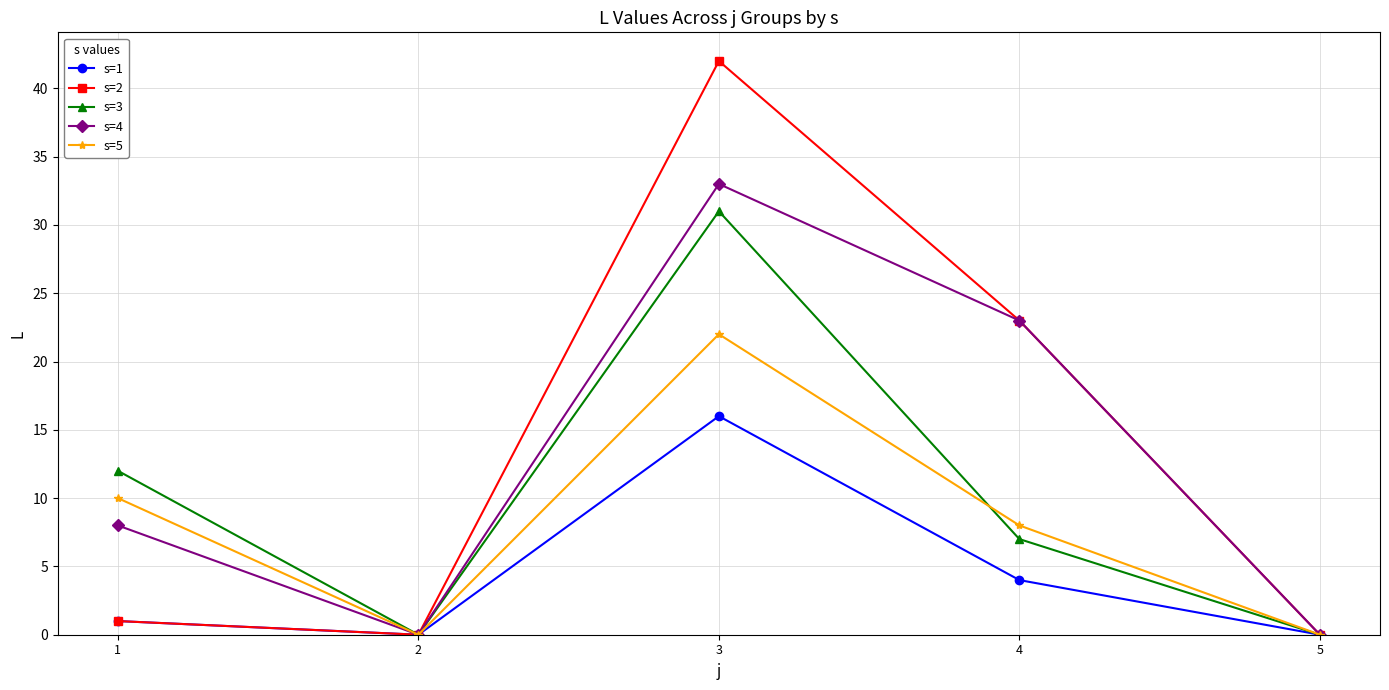

What is the maximum value for s=2?

42